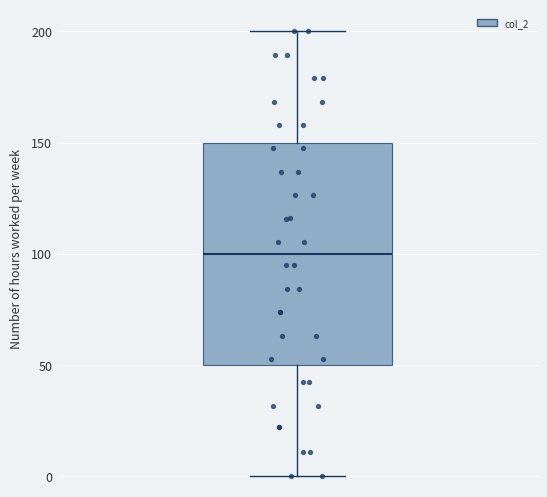

Transcribe this box plot: give where the median line is, the range the box spans, and where the two whiskers end, as read against the y-axis. The values are not printed on the chart, so give them approximately, as read against the axis.

median 100, box 50 to 150, whiskers 0 to 200